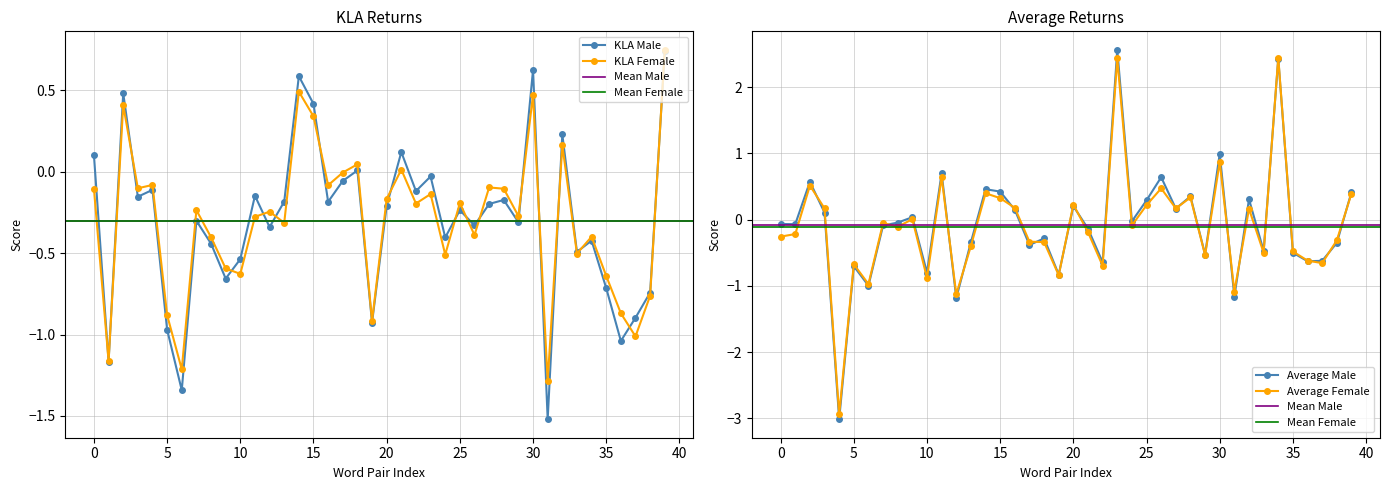

How many lines are shown in the chart?

4